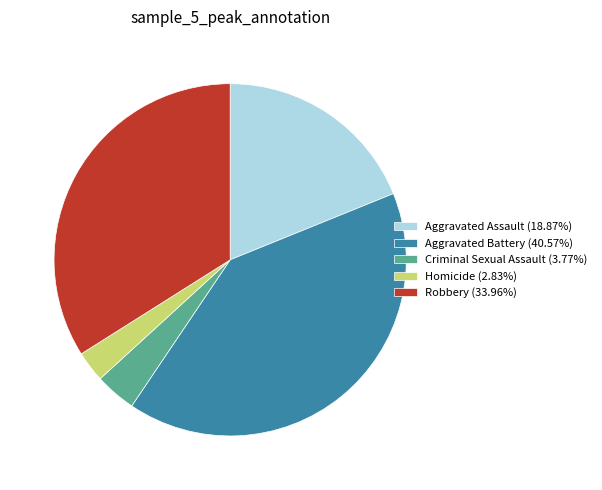

How many segments does this pie chart have?

5